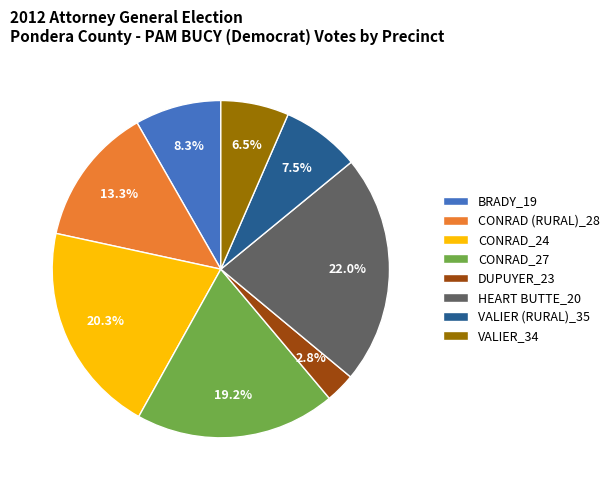

How many slices are in this pie chart?

8